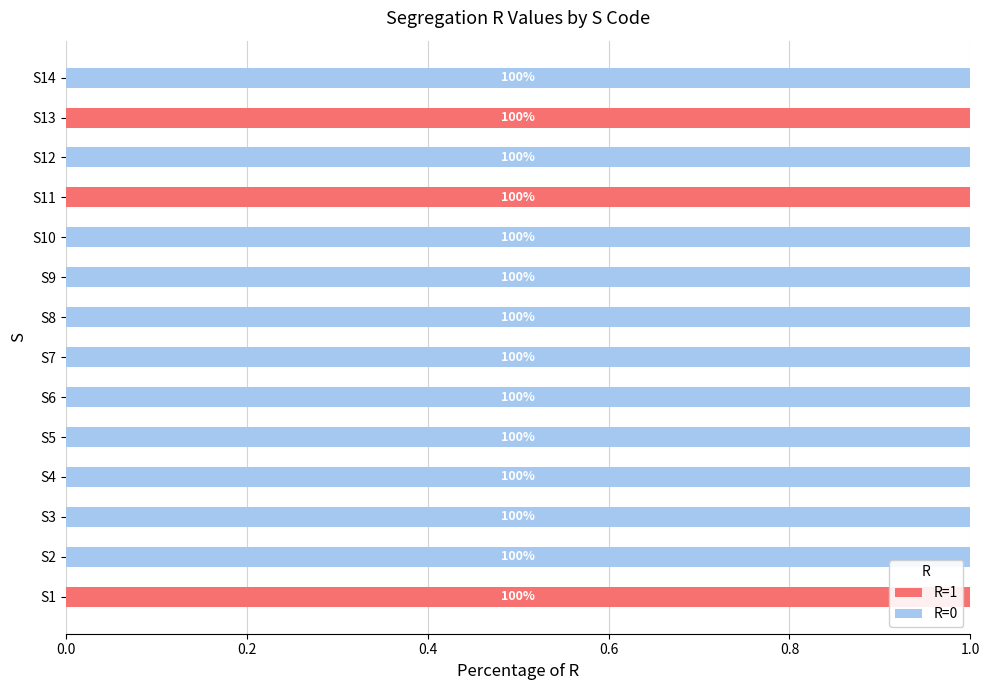

Between S14 and S1, which is larger?

S1